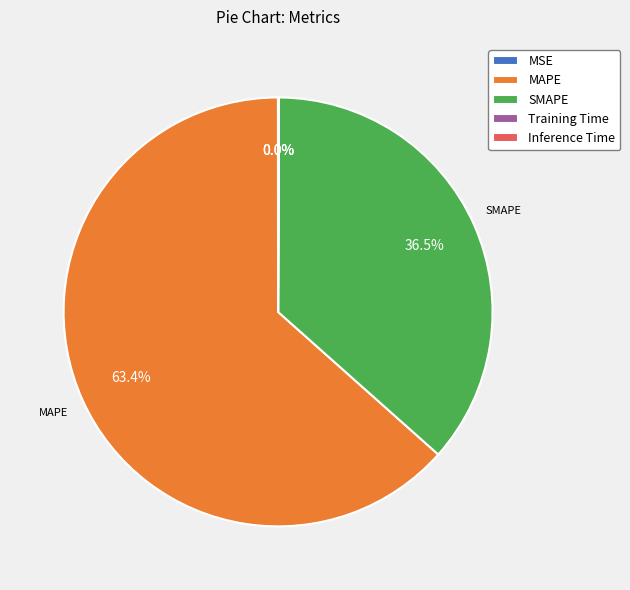

What portion of the pie excludes SMAPE?

63.5%